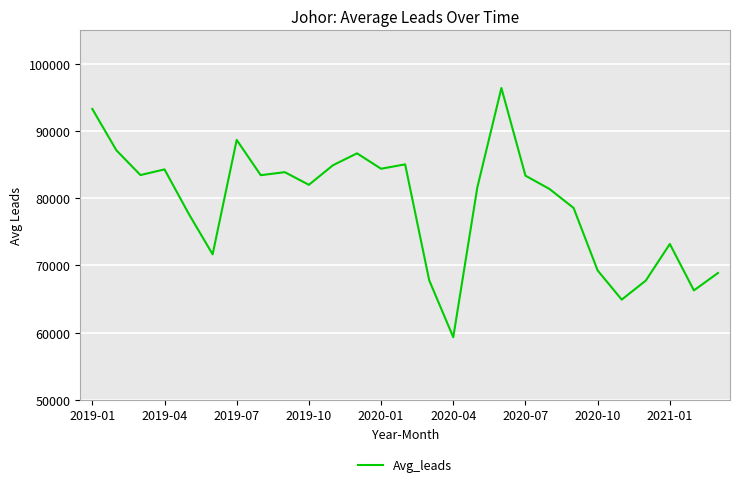

What is the difference between the maximum and minimum values?

37109.4